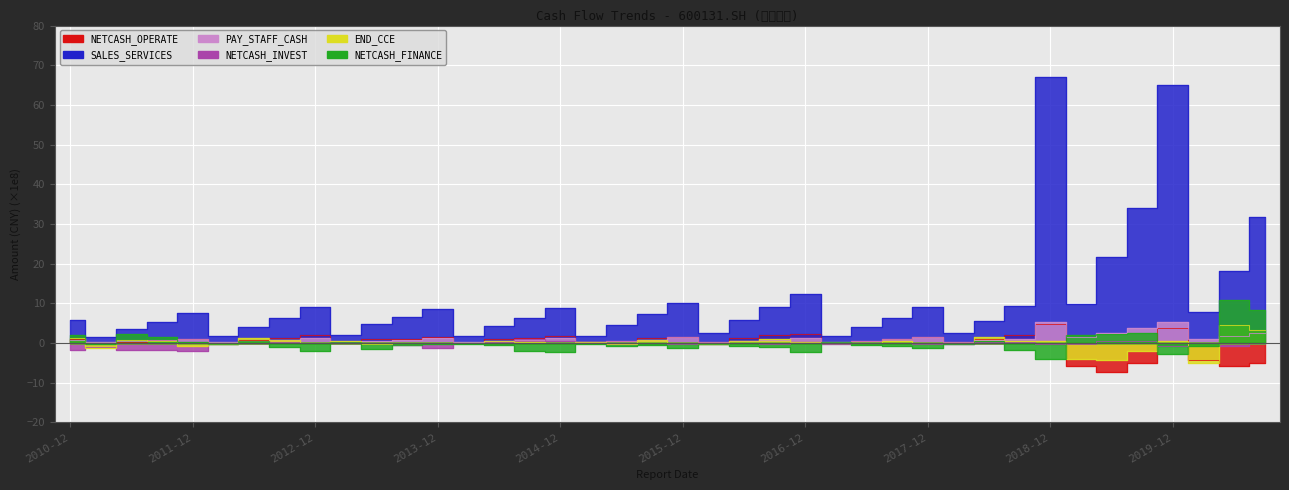

Rank the series at 2018-03-31 from highest to lowest value.

SALES_SERVICES, NETCASH_OPERATE, PAY_STAFF_CASH, END_CCE, NETCASH_FINANCE, NETCASH_INVEST